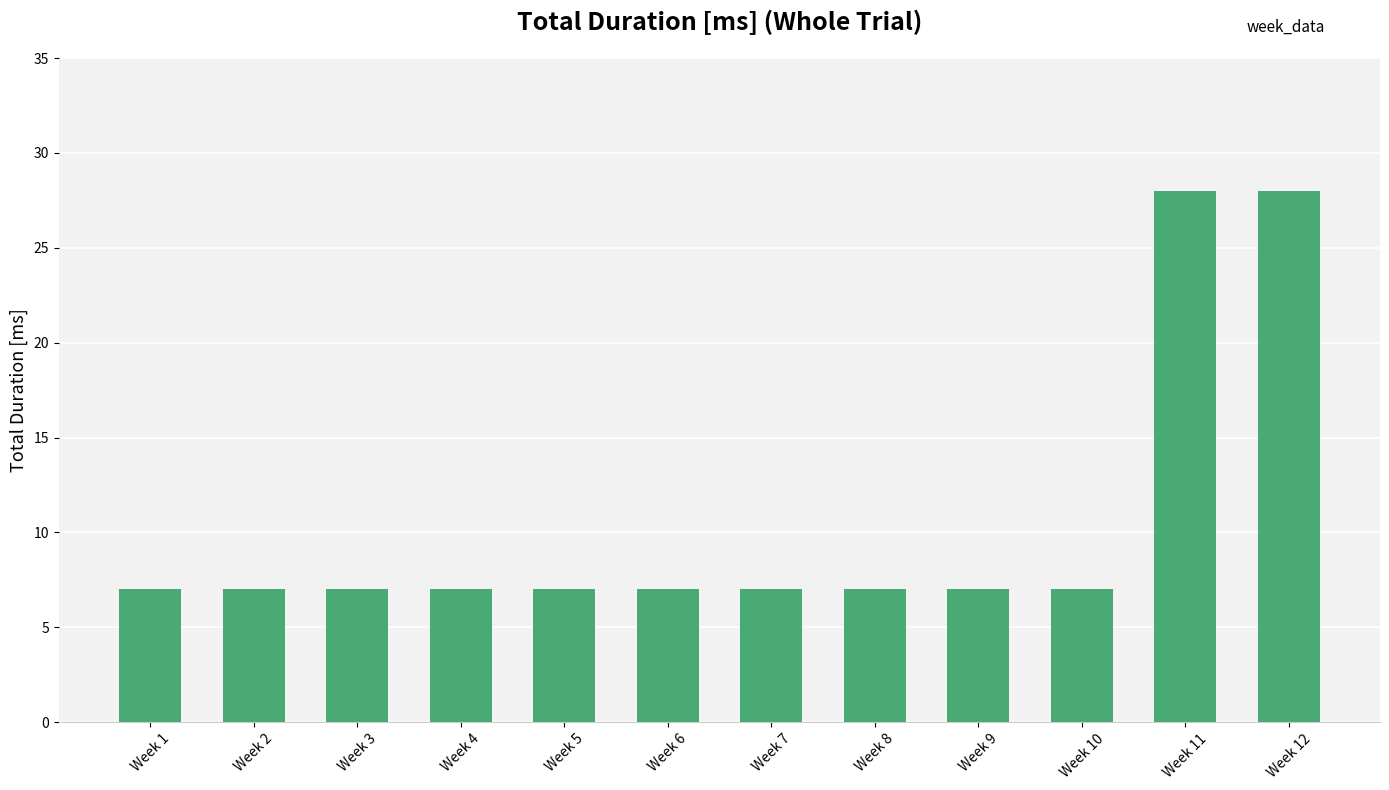

What is the minimum value shown in the chart?

7